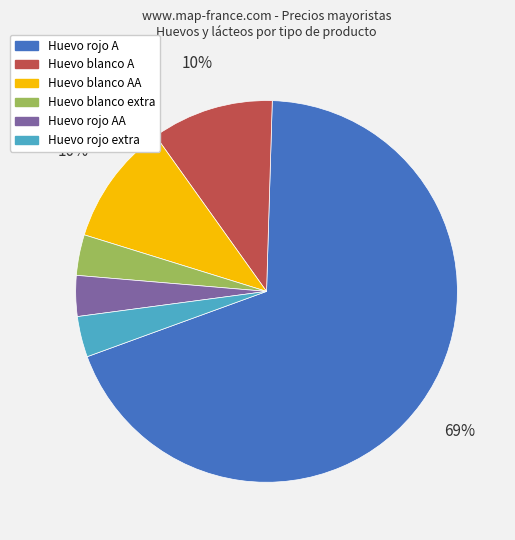

To the nearest percent, what is the average slice percentage?

17%